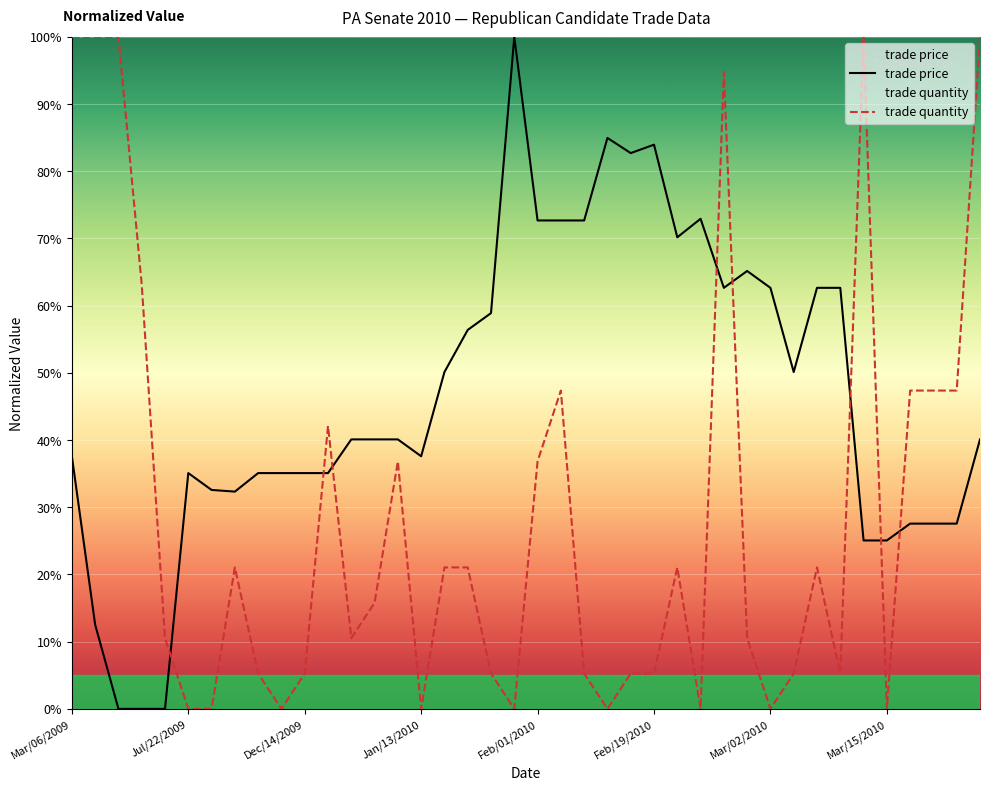

The value of trade quantity at 38 is 47.4. True or false?

True